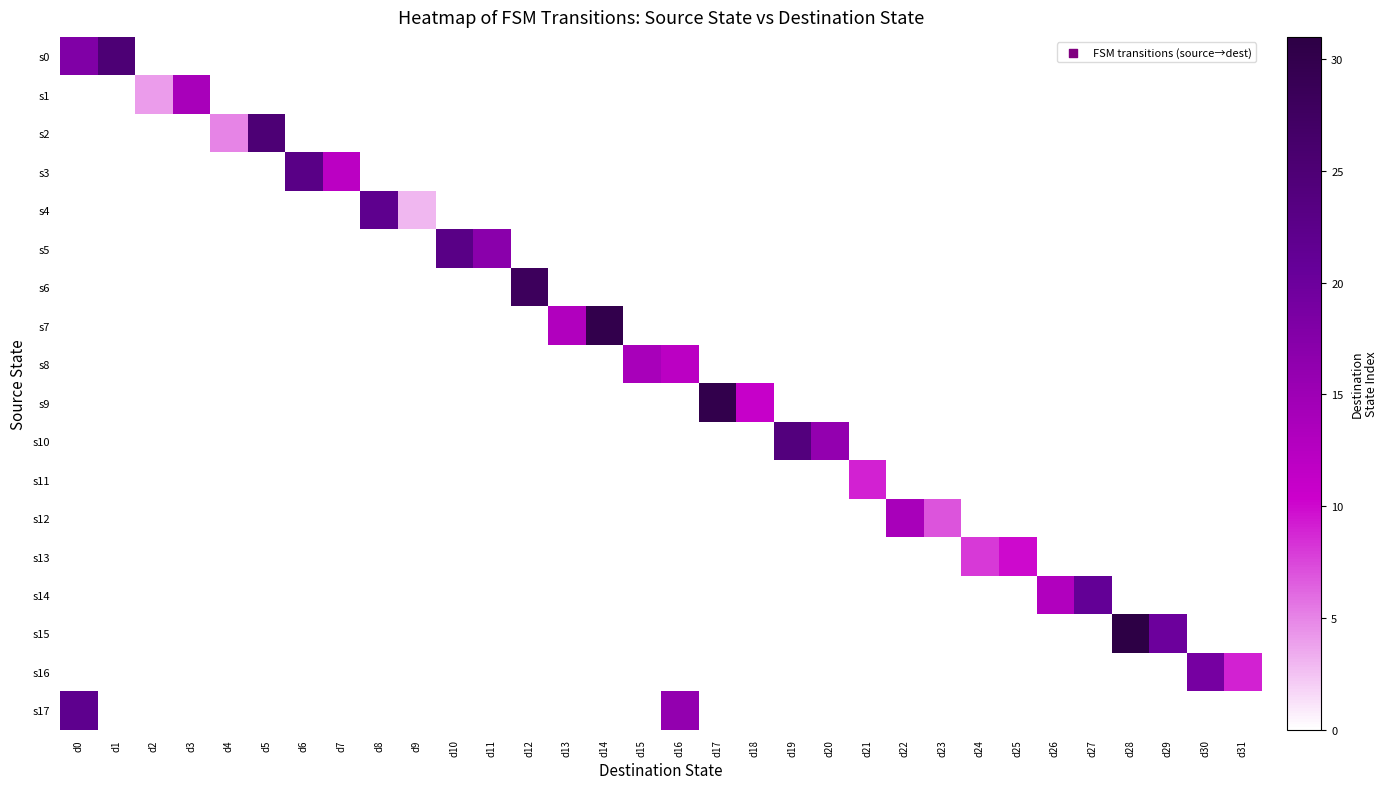

At how many categories does at least one series exceed 19?

13